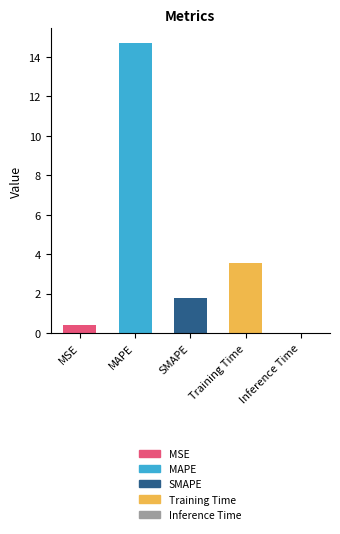

The chart shows a value of 1.8 at SMAPE. True or false?

True